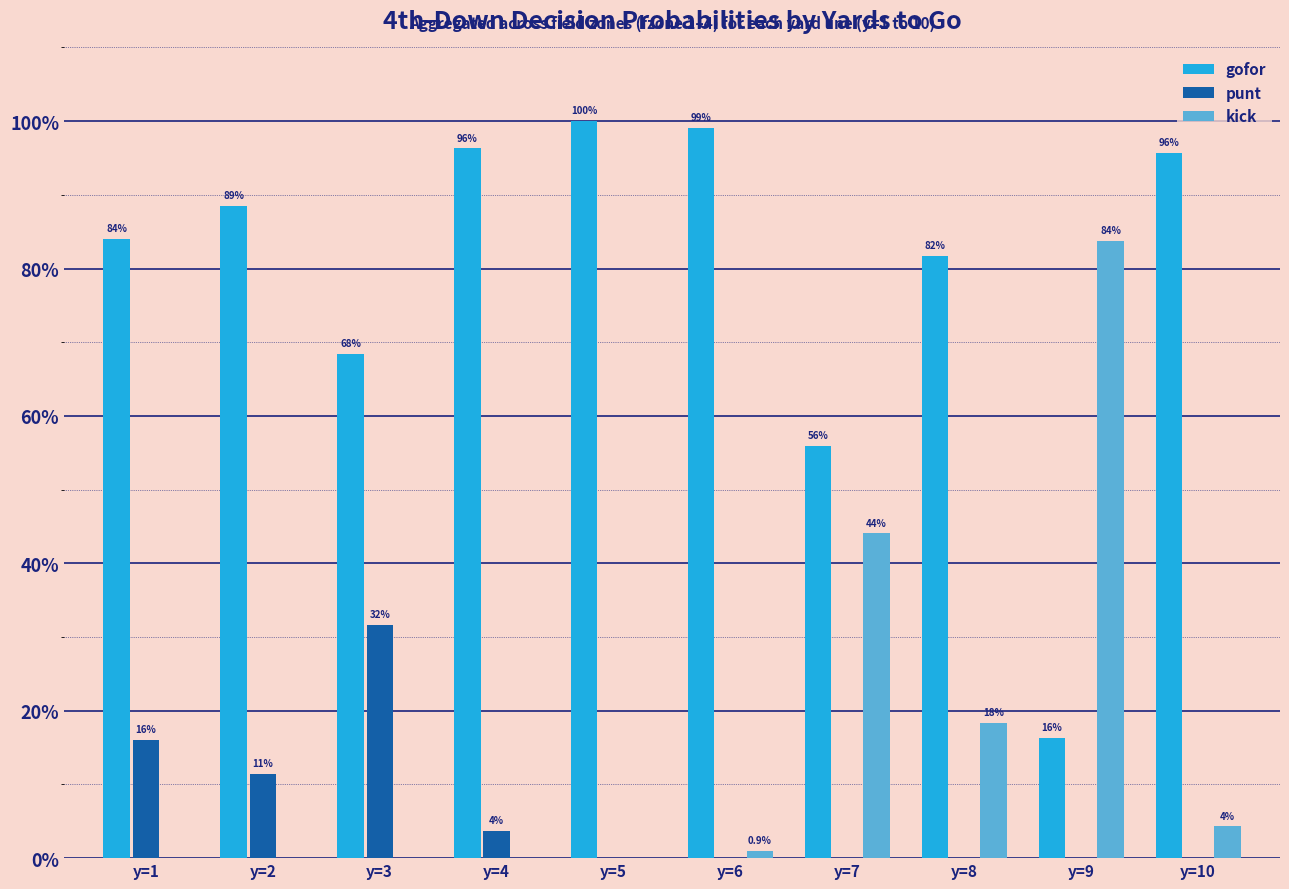

At which label does kick reach its peak?

y=9